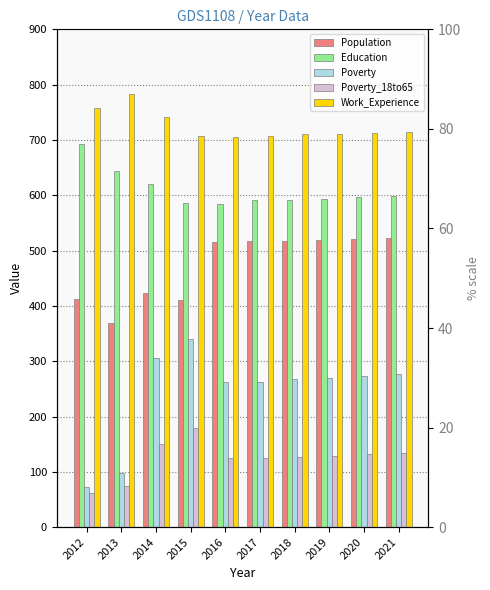

Rank the series at 2019 from lowest to highest value.

Poverty_18to65, Poverty, Population, Education, Work_Experience